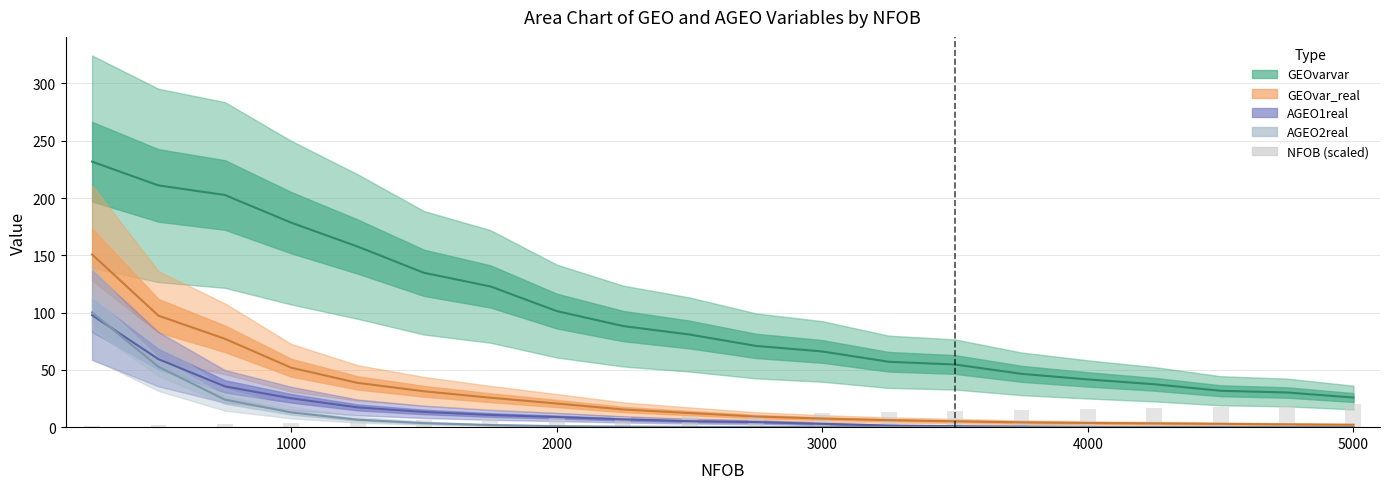

Reading right to left, transcribe all the data shown in this chart.

GEOvarvar: 25.9	30.3	31.8	37.5	41.7	46.6	54.7	57.1	66.1	70.9	80.9	88.2	101.3	122.9	134.7	157.7	178.5	202.7	211.0	231.7
GEOvar_real: 2.1	2.5	2.9	3.3	3.7	4.2	5.1	6.1	7.5	9.3	12.3	15.5	20.6	25.7	31.3	38.7	51.9	77.2	97.3	150.7
AGEO1real: 0.0	0.0	0.1	0.1	0.2	0.6	0.8	1.4	2.9	4.5	5.2	6.8	8.8	10.7	13.3	17.3	25.2	35.6	59.4	97.7
AGEO2real: 0.0	0.0	0.0	0.0	0.0	0.0	0.0	0.1	0.1	0.2	0.2	0.5	0.9	1.9	3.5	6.5	12.9	24.1	52.7	100.1
NFOB (scaled): 20.0	19.0	18.0	17.0	16.0	15.0	14.0	13.0	12.0	11.0	10.0	9.0	8.0	7.0	6.0	5.0	4.0	3.0	2.0	1.0